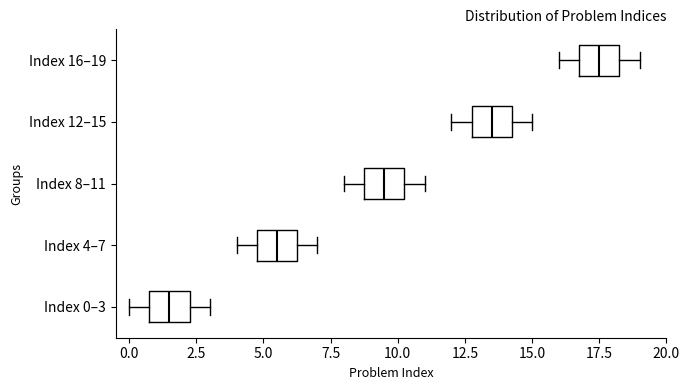

Where does the left whisker of the box for Index 4–7 end on the x-axis? The values are not printed on the chart, so give them approximately, as read against the axis.

4.0